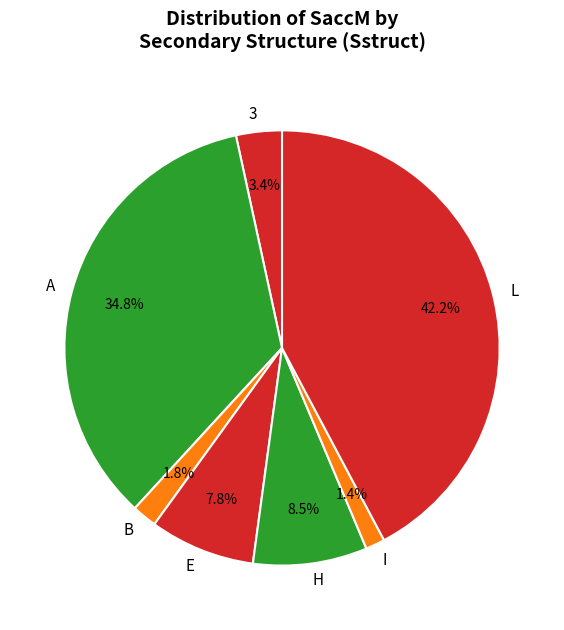

Which has a higher value, L or H?

L